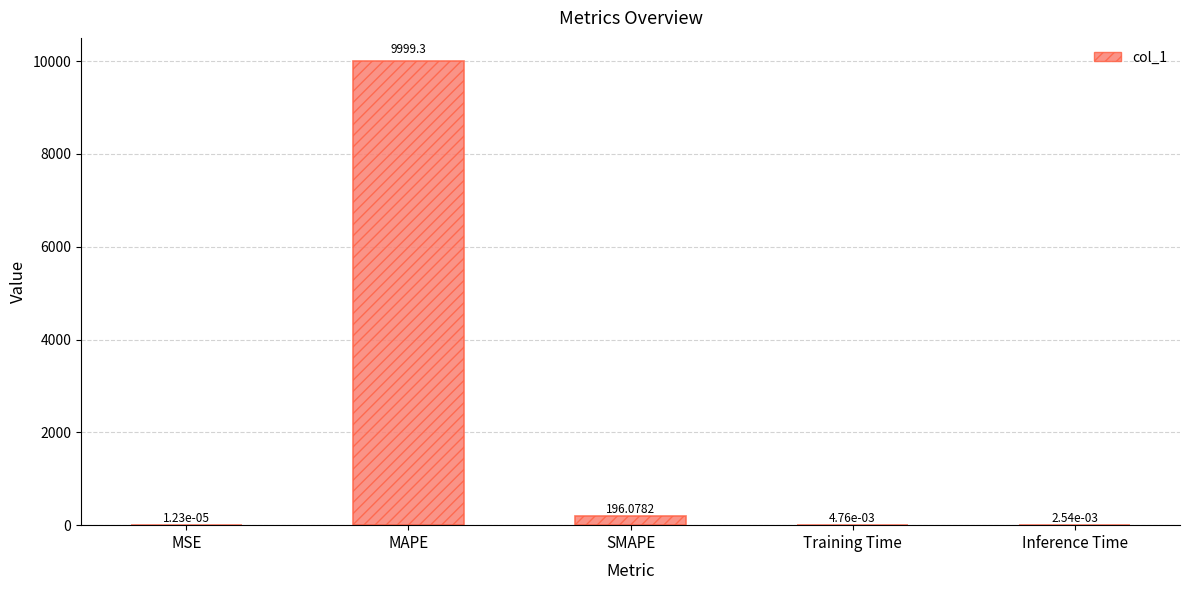

Are the bars horizontal?

No